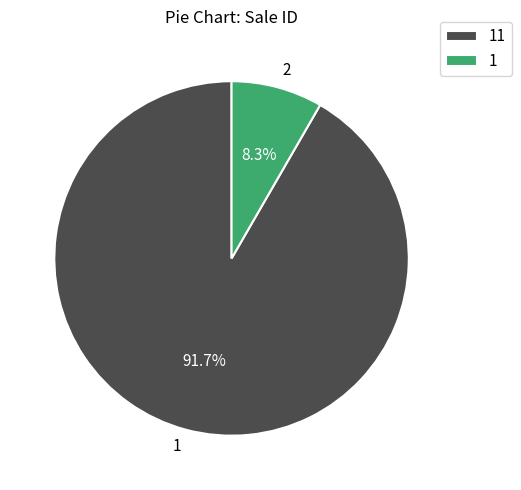

To the nearest percent, what is the difference between the 2 and 1 slice percentages?

83%